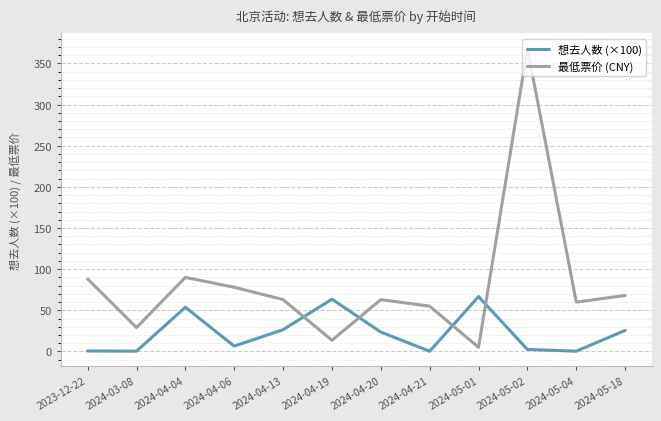

At which category is the sum across all series the highest?

2024-05-02